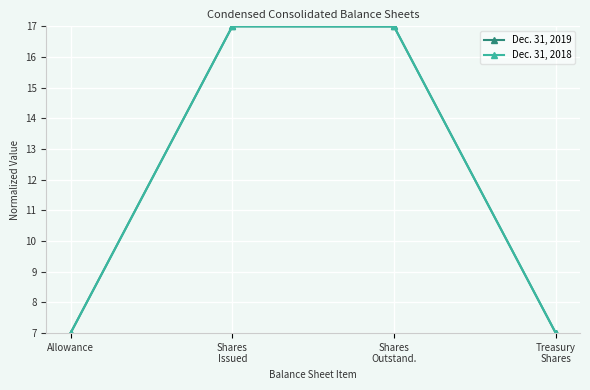

What is the value of the Dec. 31, 2018 point at the 1st from the left?

7.0